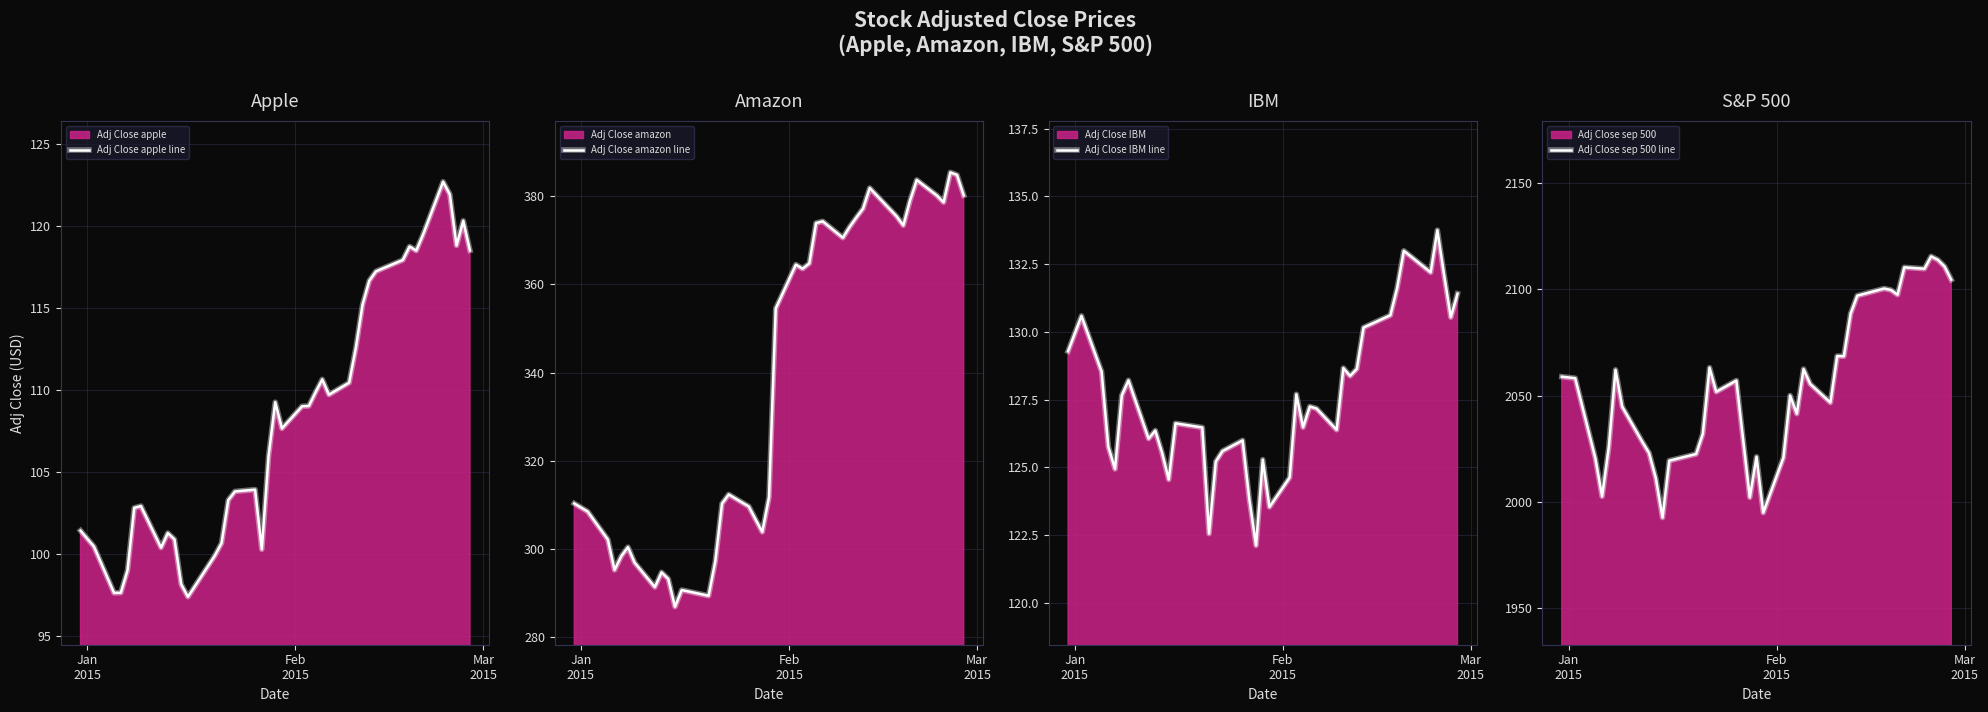

What is the minimum value for Adj Close apple line?

97.4